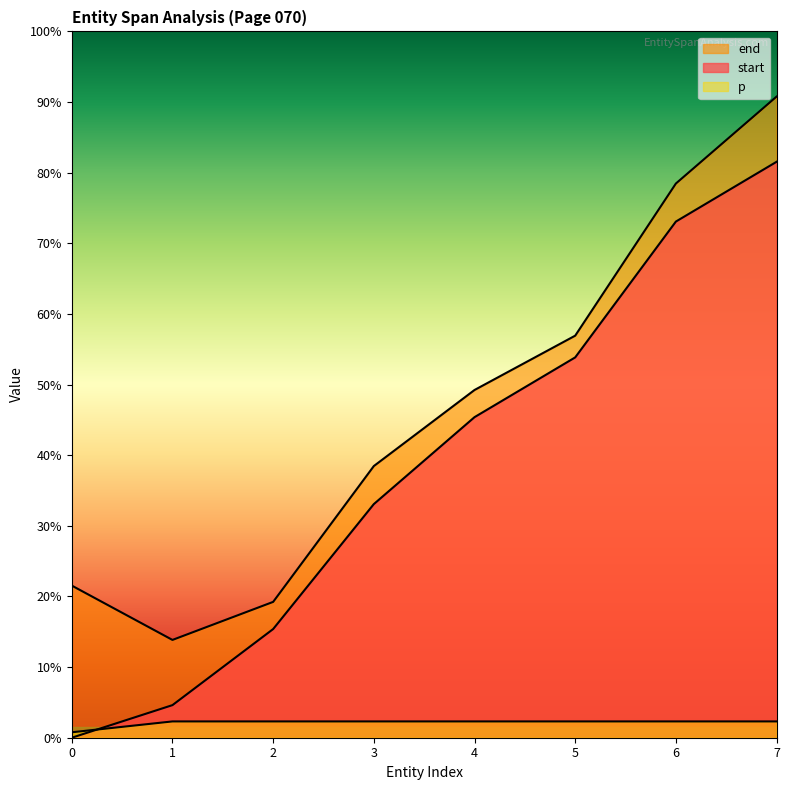

List the series in order of their peak value, highest first.

end, start, p